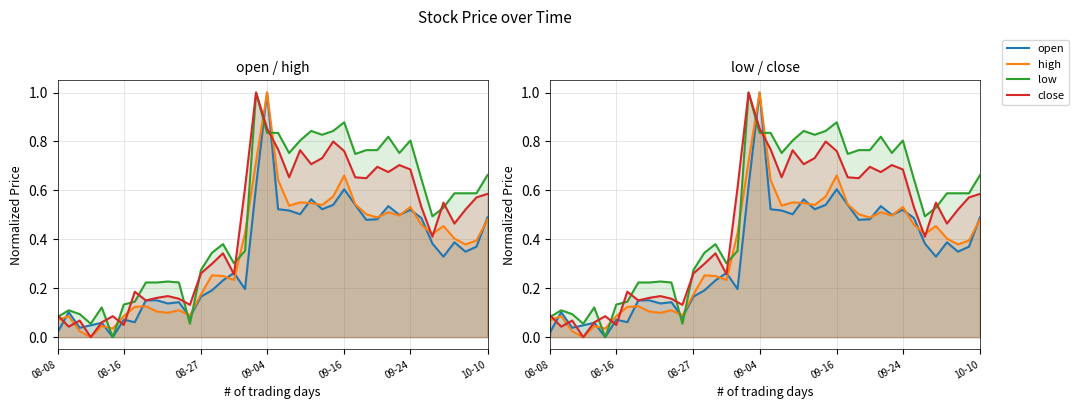

What position from the left is 24?

25